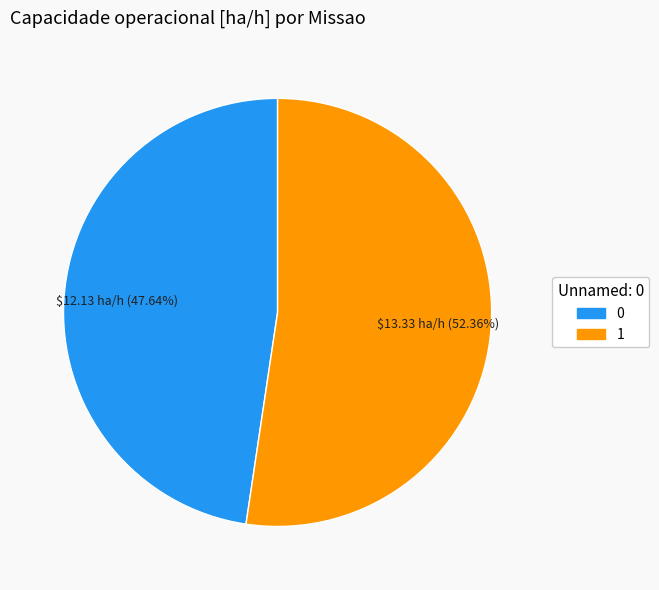

Is there any slice that represents more than half of the pie?

Yes